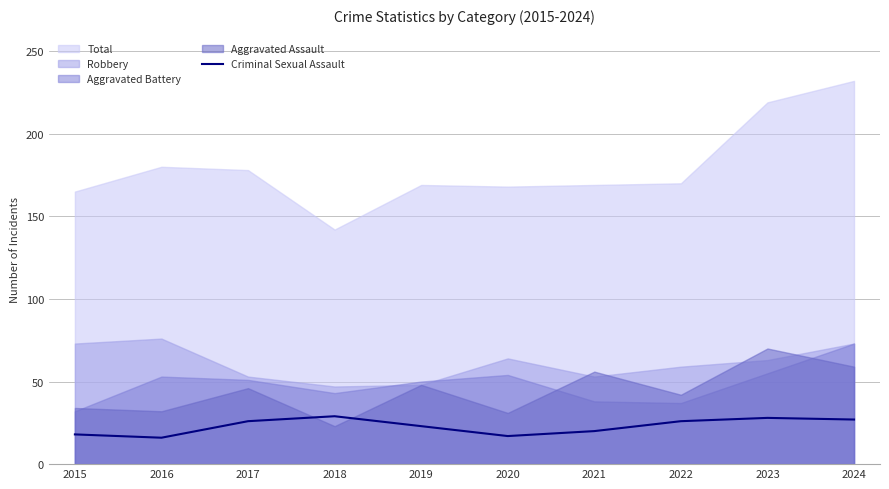

Does the chart have visible grid lines?

Yes